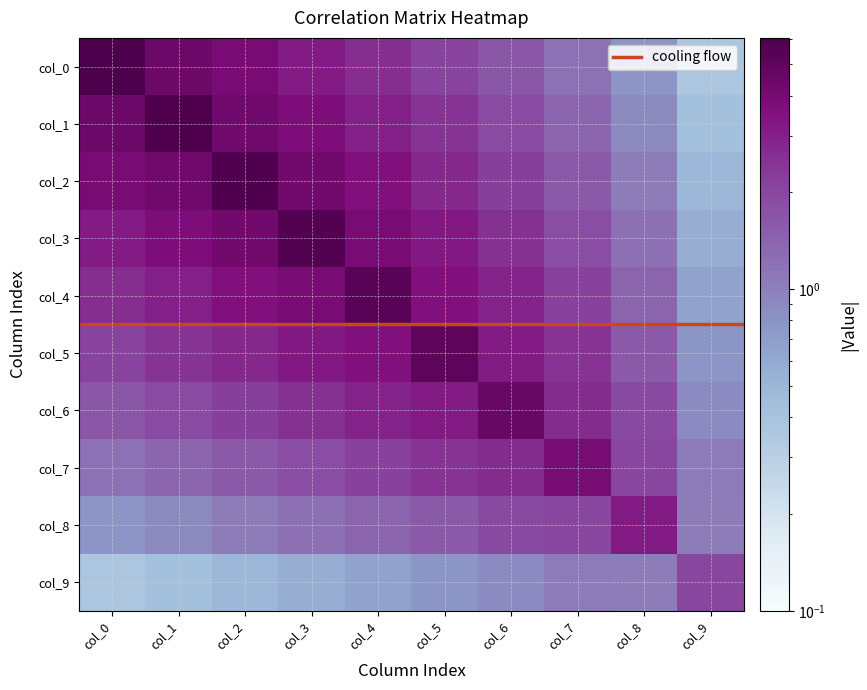

What is the sum of the col_1 values at col_7 and col_0?

-3.0